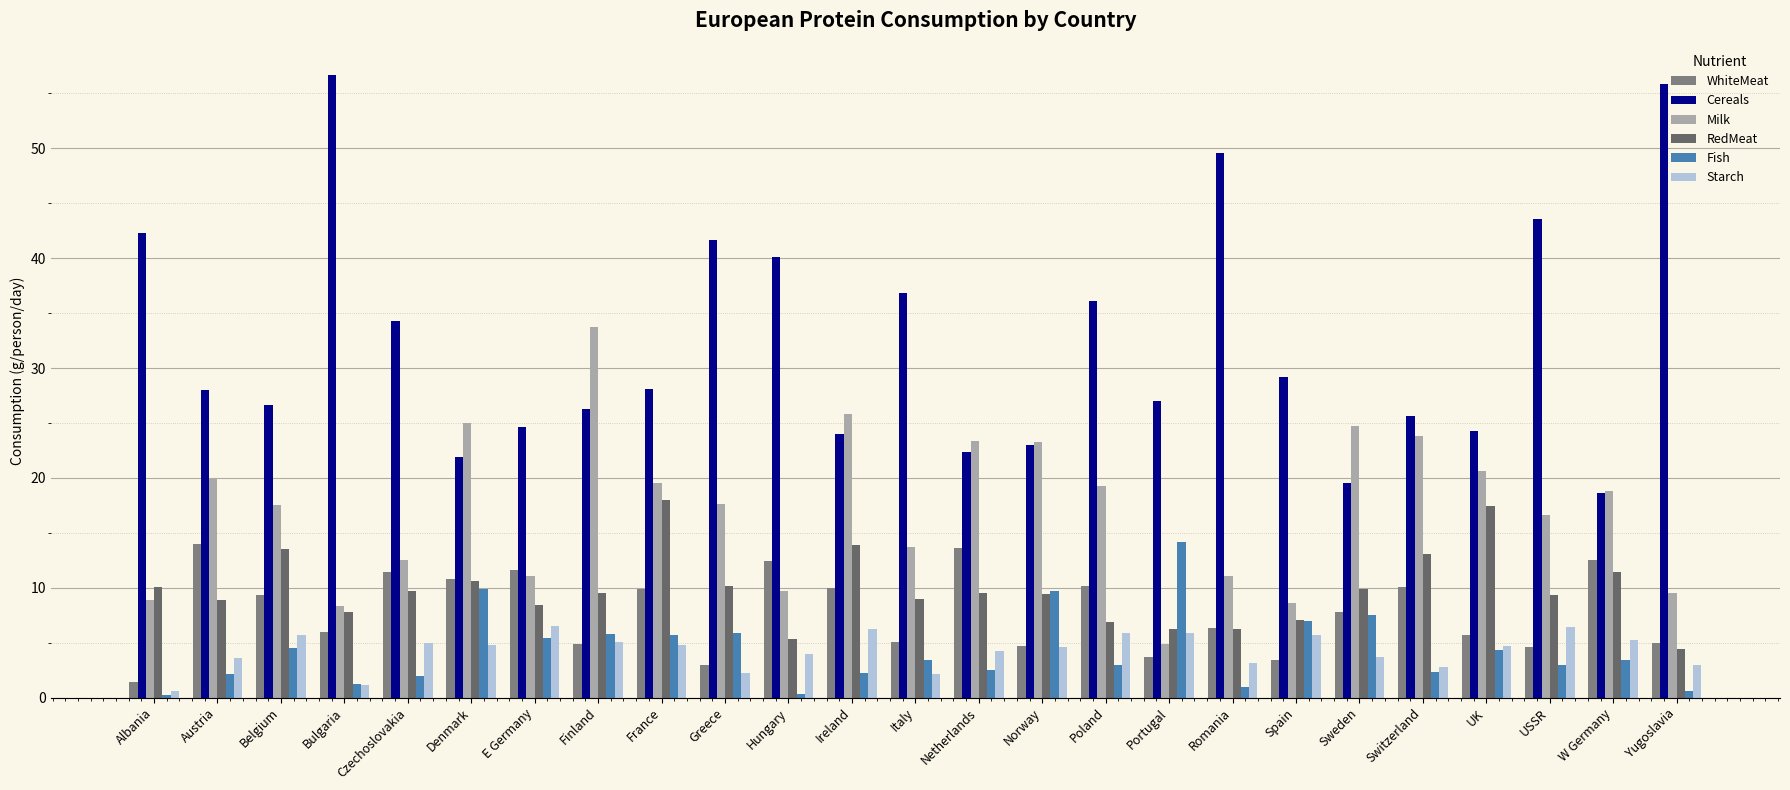

What is the label of the 22nd bar from the right?

Bulgaria